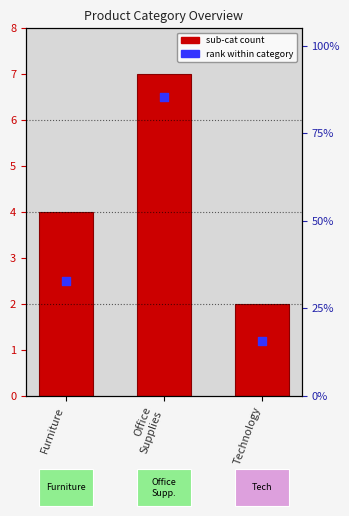

What is the total value across all series at Technology?

3.2